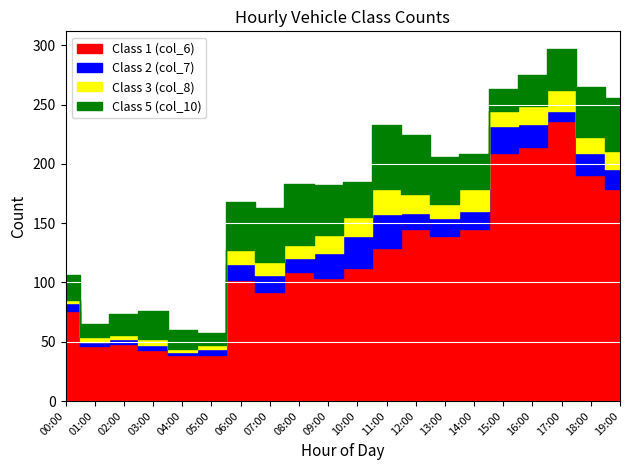

What is the value of the col_7 point at the 10th from the left?

21